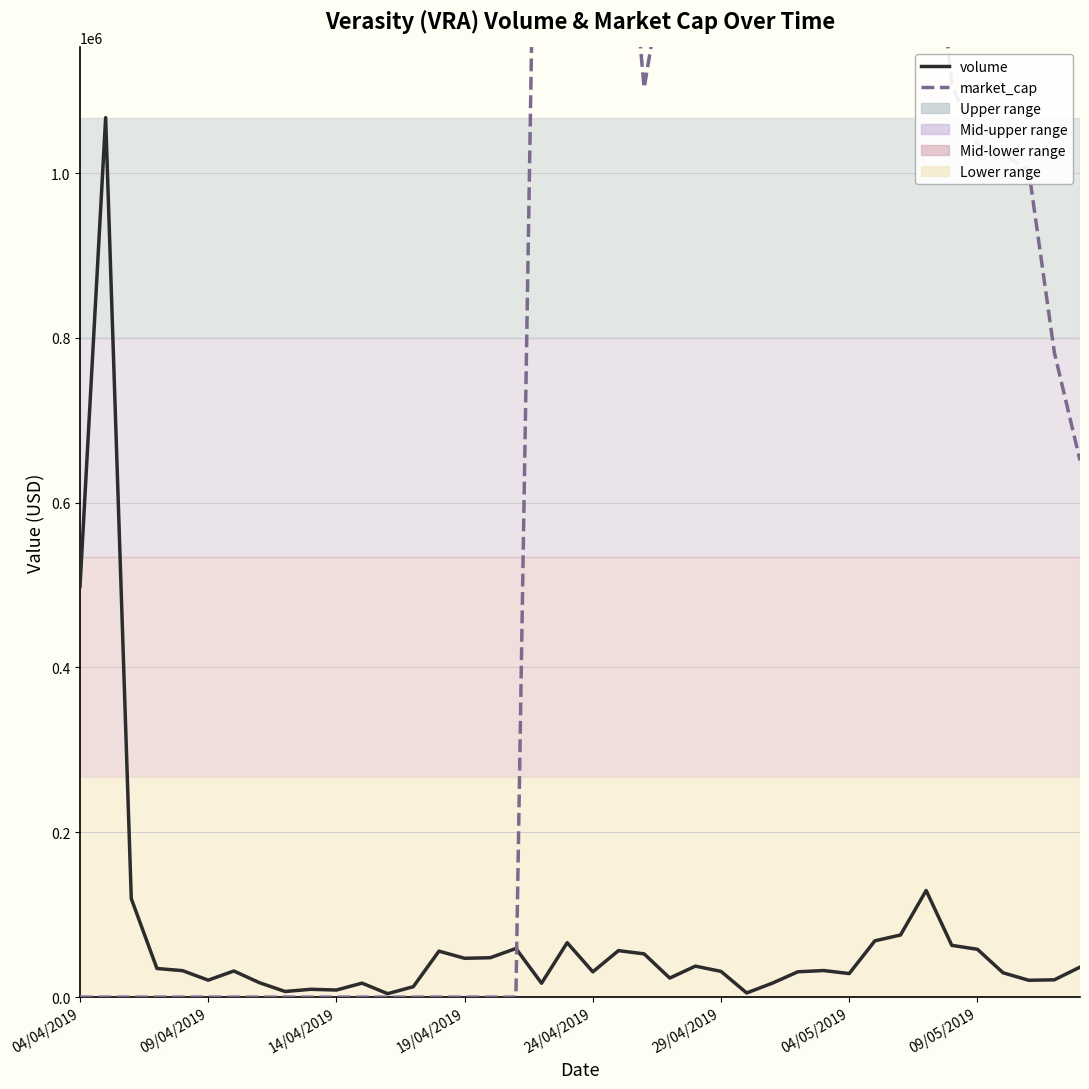

Which series changed the most between 24 and 37?

market_cap